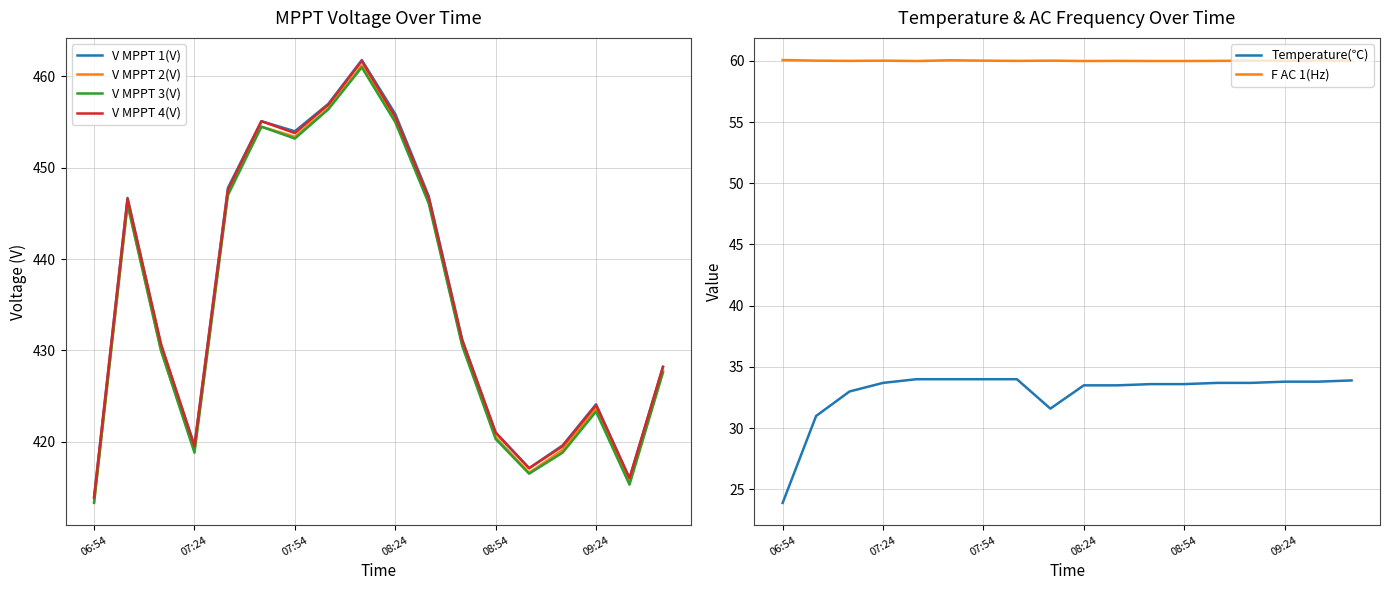

How many distinct data groups are displayed?

6